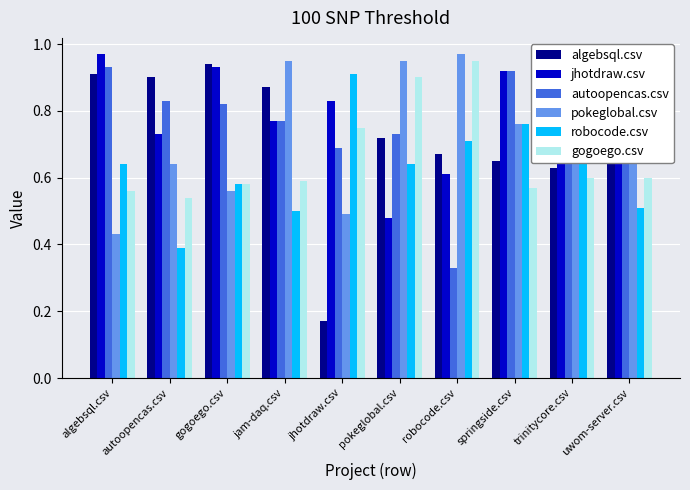

How many gogoego.csv values are between 0 and 1?

10